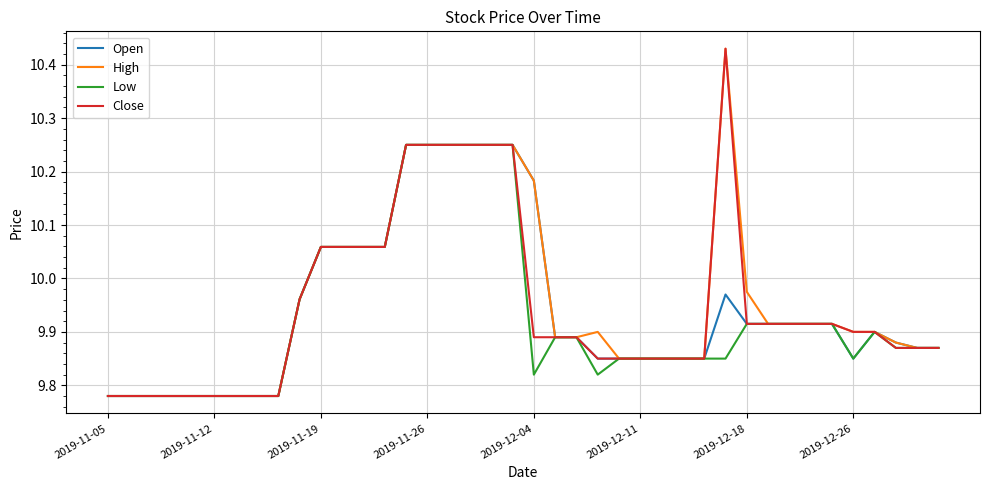

Reading left to right, extract all data points from this chart.

Open: 9.8	9.8	9.8	9.8	9.8	9.8	9.8	9.8	9.8	10.0	10.1	10.1	10.1	10.1	10.2	10.2	10.2	10.2	10.2	10.2	10.2	9.9	9.9	9.9	9.9	9.9	9.9	9.9	9.9	10.0	9.9	9.9	9.9	9.9	9.9	9.9	9.9	9.9	9.9	9.9
High: 9.8	9.8	9.8	9.8	9.8	9.8	9.8	9.8	9.8	10.0	10.1	10.1	10.1	10.1	10.2	10.2	10.2	10.2	10.2	10.2	10.2	9.9	9.9	9.9	9.9	9.9	9.9	9.9	9.9	10.4	10.0	9.9	9.9	9.9	9.9	9.9	9.9	9.9	9.9	9.9
Low: 9.8	9.8	9.8	9.8	9.8	9.8	9.8	9.8	9.8	10.0	10.1	10.1	10.1	10.1	10.2	10.2	10.2	10.2	10.2	10.2	9.8	9.9	9.9	9.8	9.9	9.9	9.9	9.9	9.9	9.9	9.9	9.9	9.9	9.9	9.9	9.9	9.9	9.9	9.9	9.9
Close: 9.8	9.8	9.8	9.8	9.8	9.8	9.8	9.8	9.8	10.0	10.1	10.1	10.1	10.1	10.2	10.2	10.2	10.2	10.2	10.2	9.9	9.9	9.9	9.9	9.9	9.9	9.9	9.9	9.9	10.4	9.9	9.9	9.9	9.9	9.9	9.9	9.9	9.9	9.9	9.9